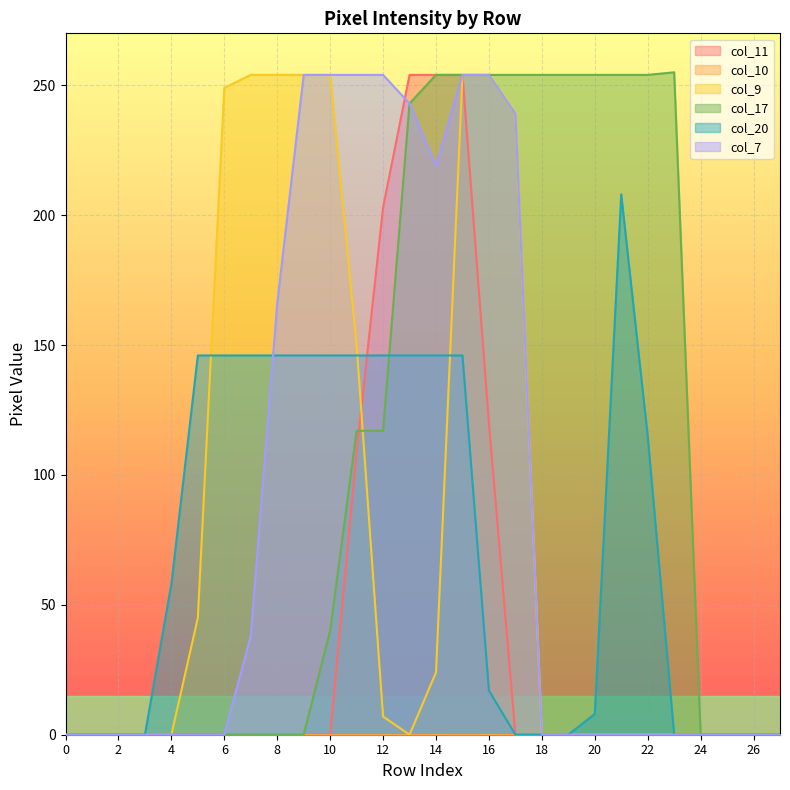

What is the average value of the col_7 series?

87